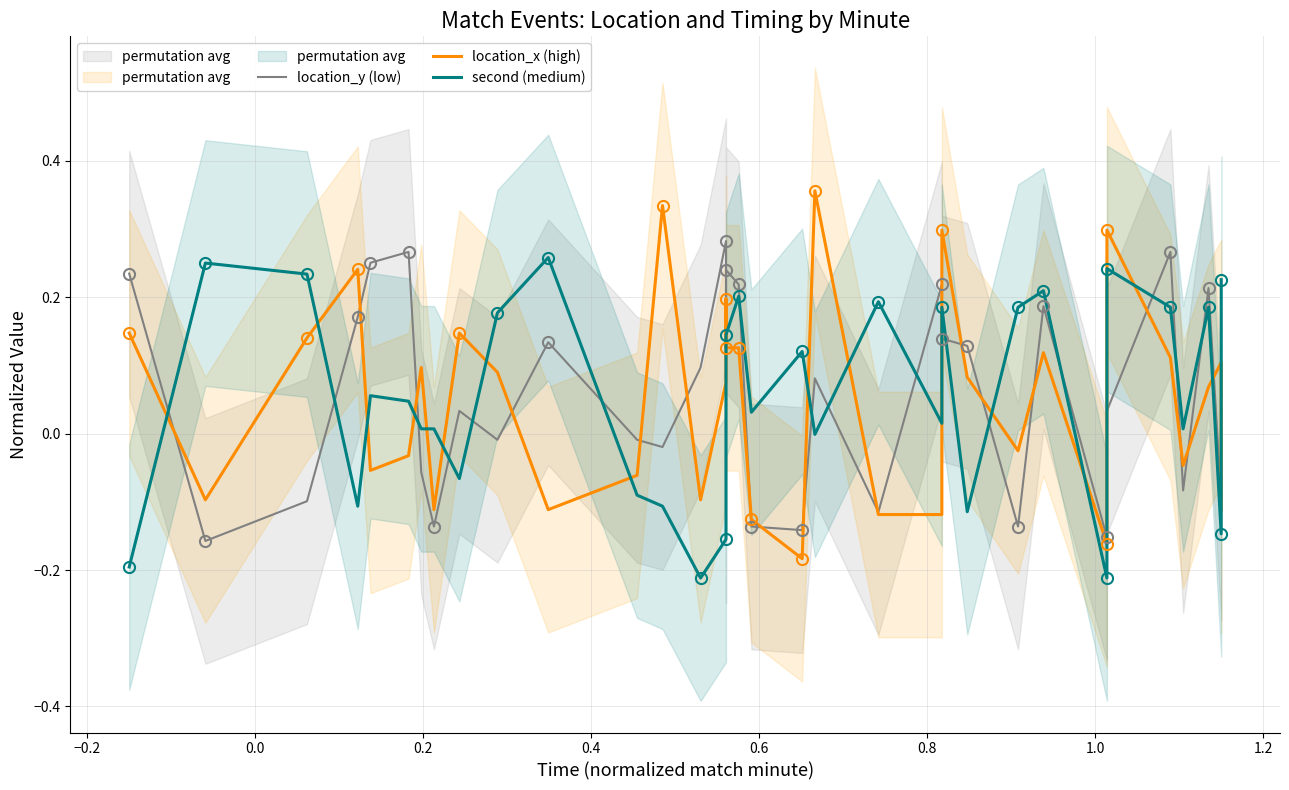

How many times do location_y (low) and second (medium) cross each other?

21